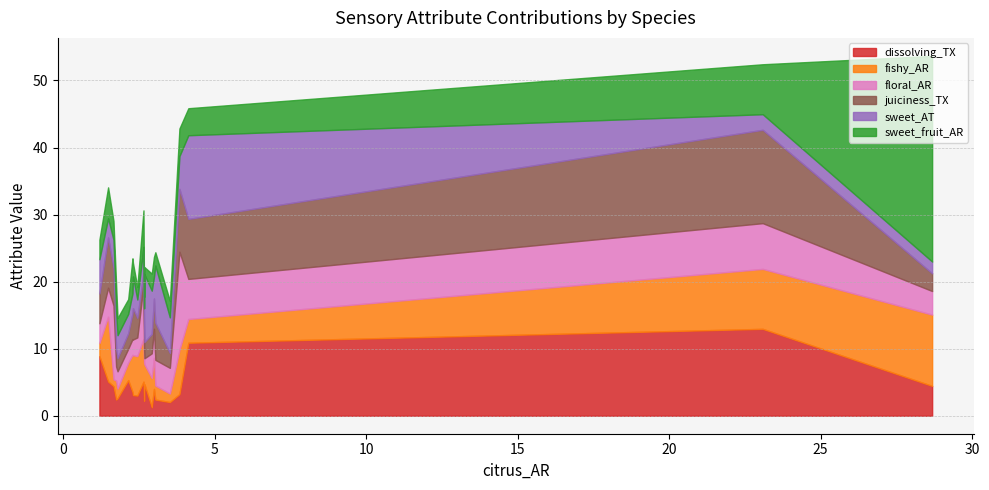

The sweet_AT series shows 5.0 at TA. True or false?

False